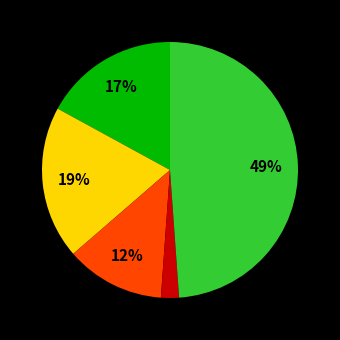

To the nearest percent, what is the average slice percentage?

20%